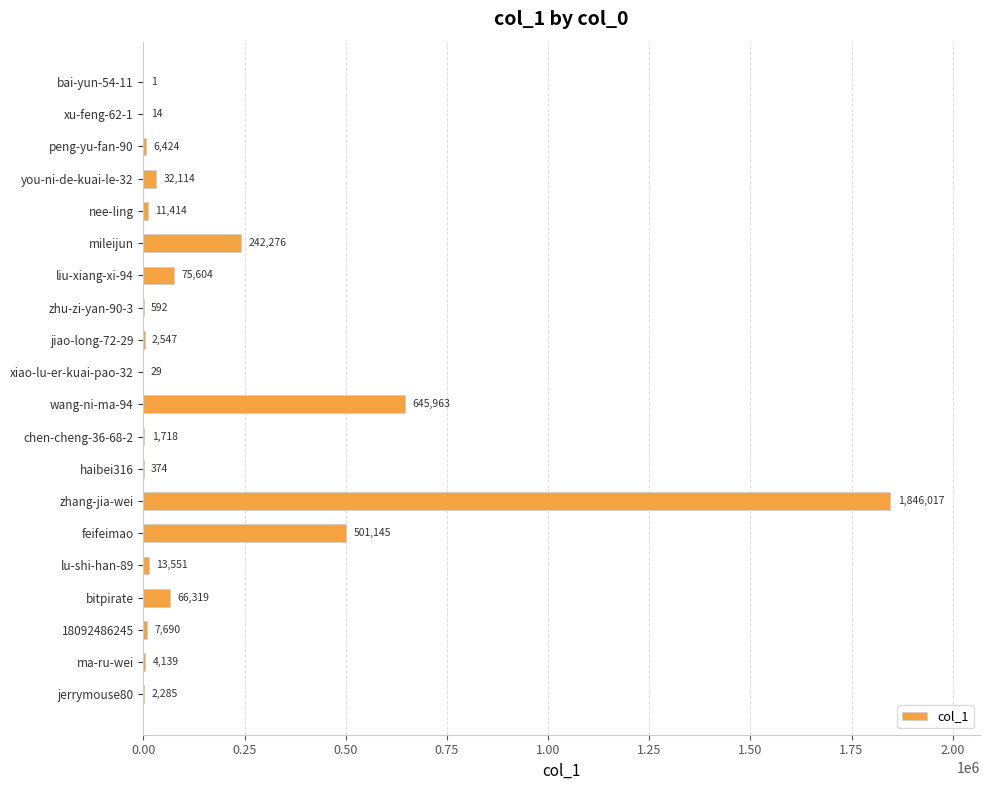

Where is the data nearest to the value 923009?

wang-ni-ma-94